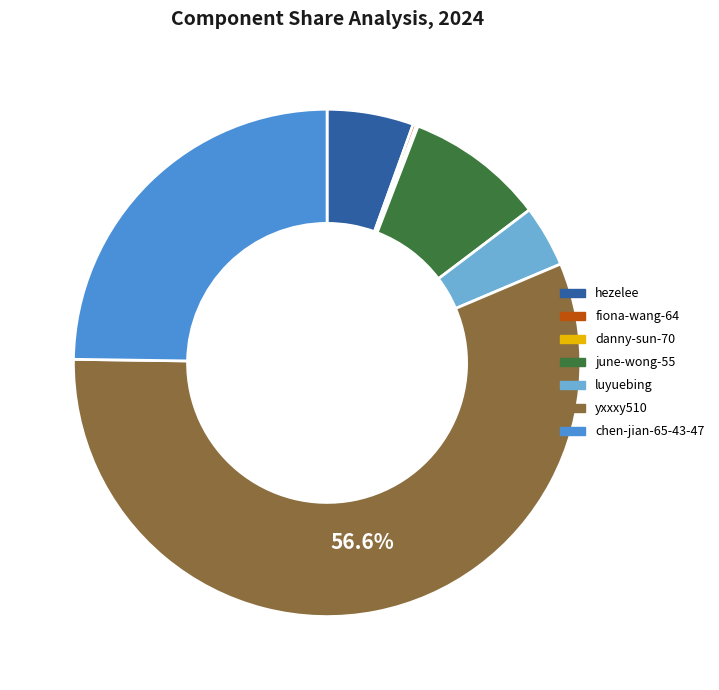

To the nearest percent, what portion does yxxxy510 represent?

57%